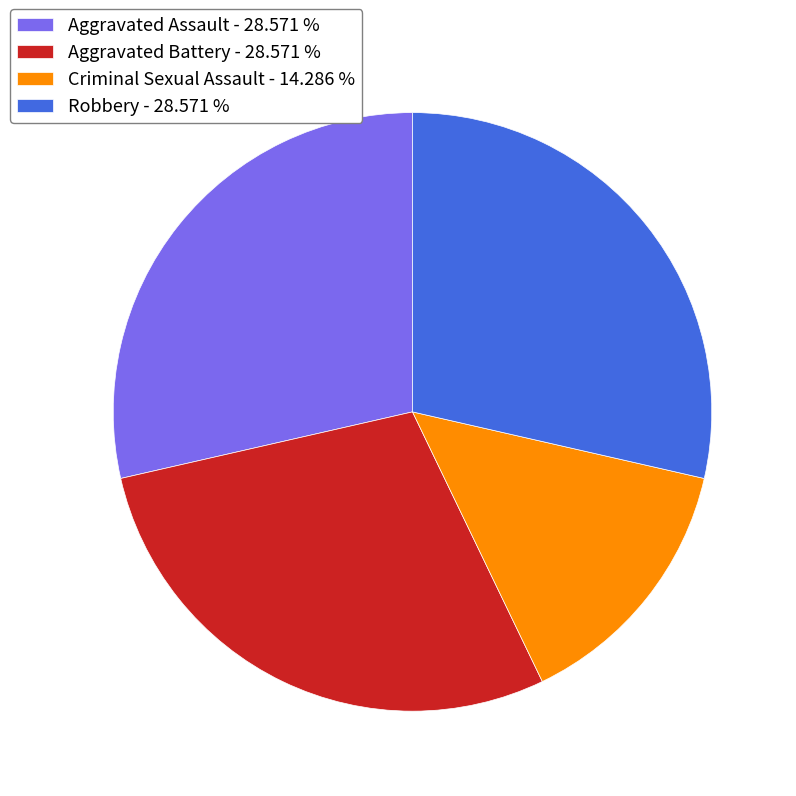

Between Robbery and Criminal Sexual Assault, which is larger?

Robbery